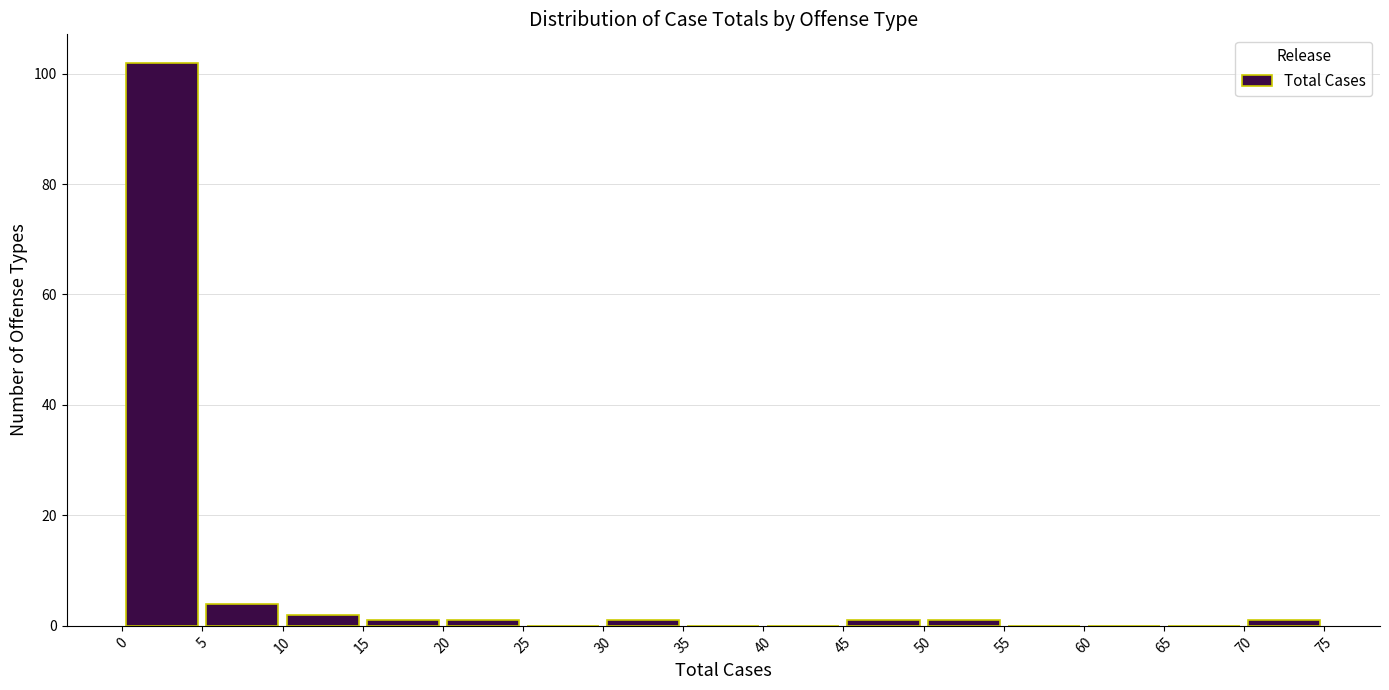

Reading left to right, transcribe this chart: for each bar, give the range it covers on the x-axis and its height. The values are not printed on the chart, so give them approximately, as read against the axis.

0 to 5: 102
5 to 10: 4
10 to 15: 2
15 to 20: under 2
20 to 25: under 2
25 to 30: 0
30 to 35: under 2
35 to 40: 0
40 to 45: 0
45 to 50: under 2
50 to 55: under 2
55 to 60: 0
60 to 65: 0
65 to 70: 0
70 to 75: under 2